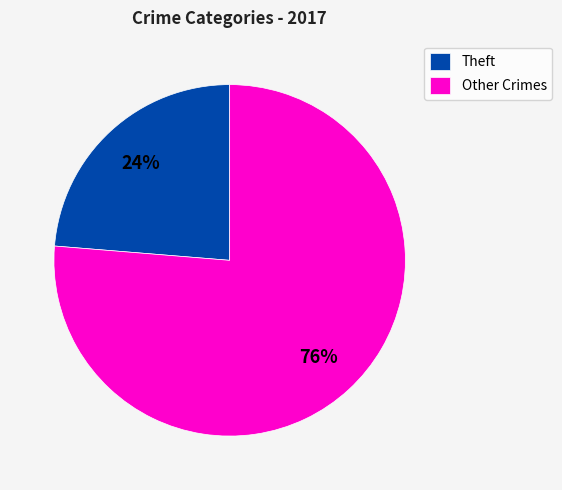

Combined, do Other Crimes and Theft account for over 50%?

Yes